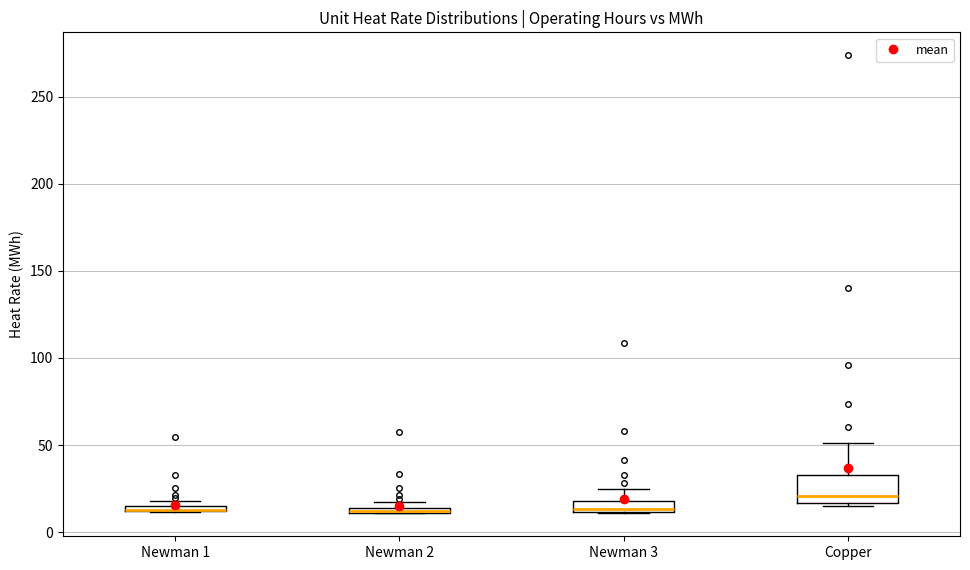

Where is the upper edge of the box for Newman 1 on the y-axis? The values are not printed on the chart, so give them approximately, as read against the axis.

15